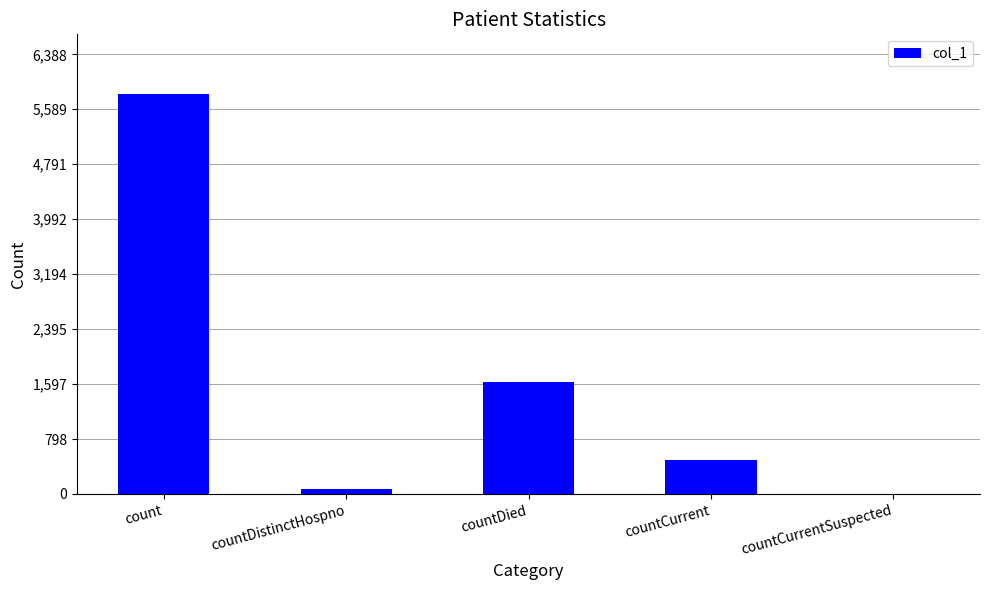

Which category has the highest value across all series?

count